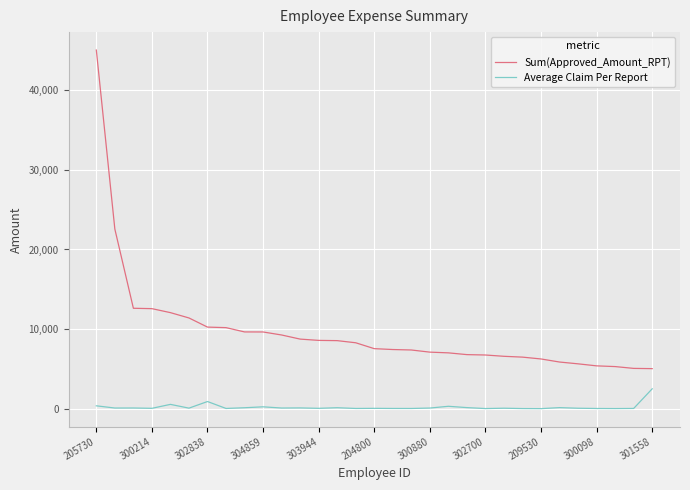

Is this an area chart (filled region under the line)?

No